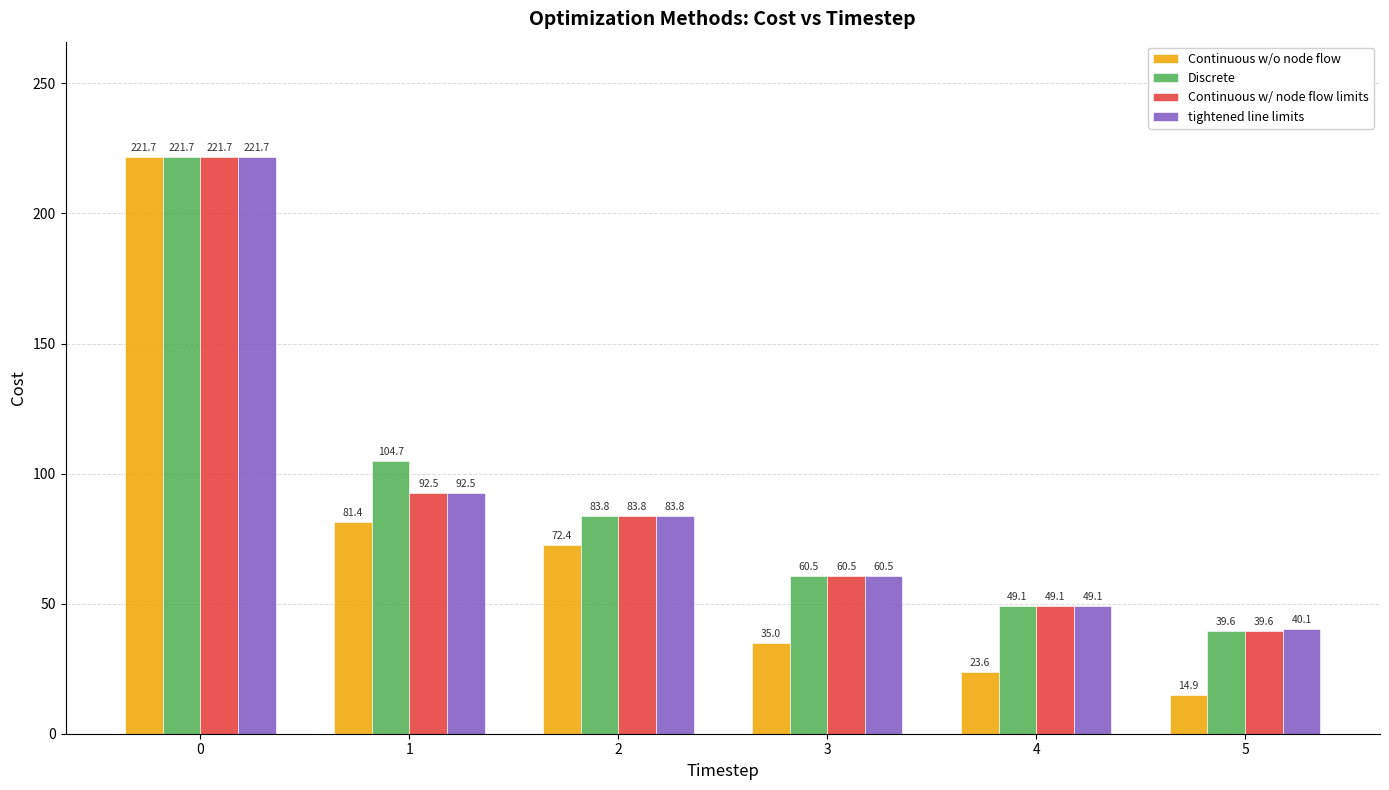

What is the sum of all tightened line limits values?

547.7